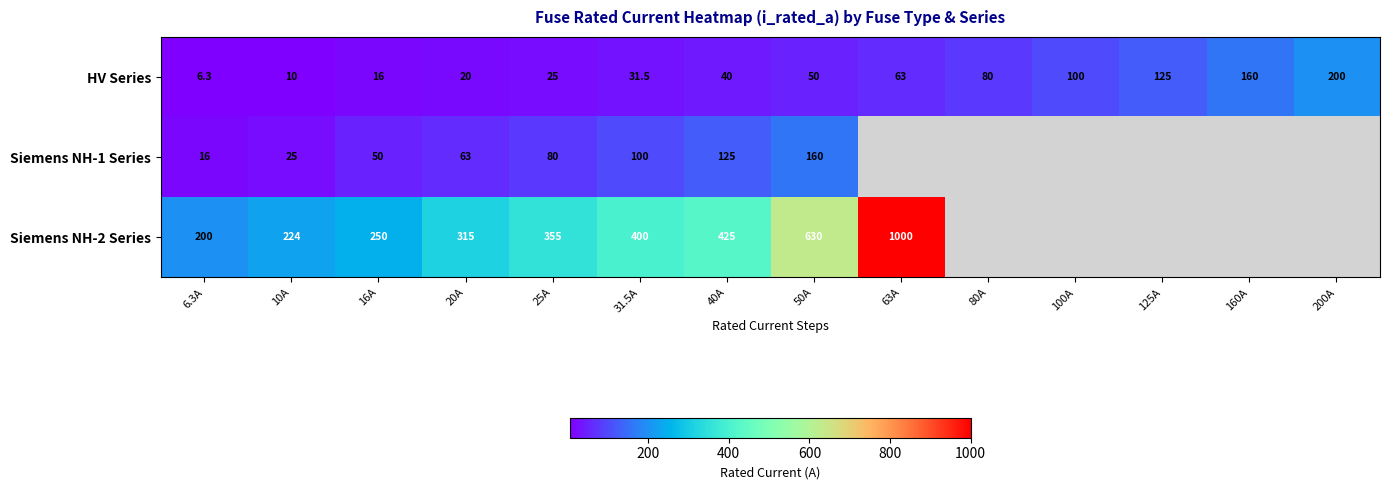

What is the smallest value displayed?

6.3